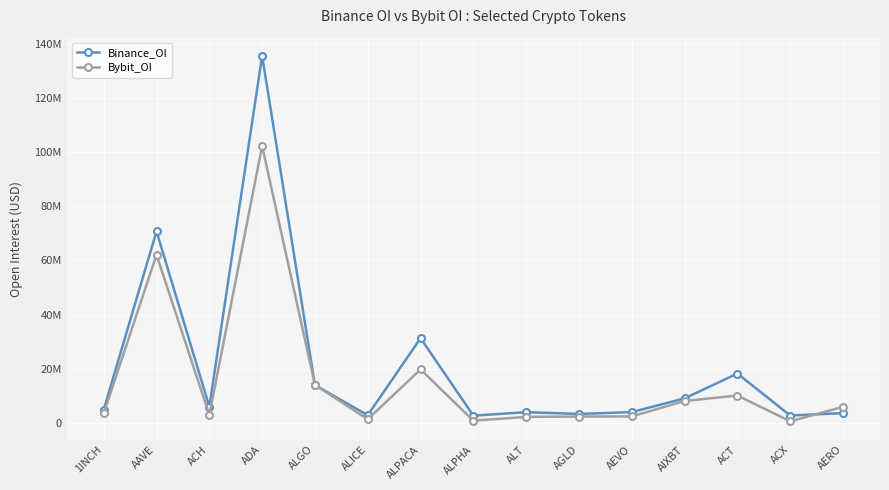

At how many categories does at least one series exceed 75850360?

1